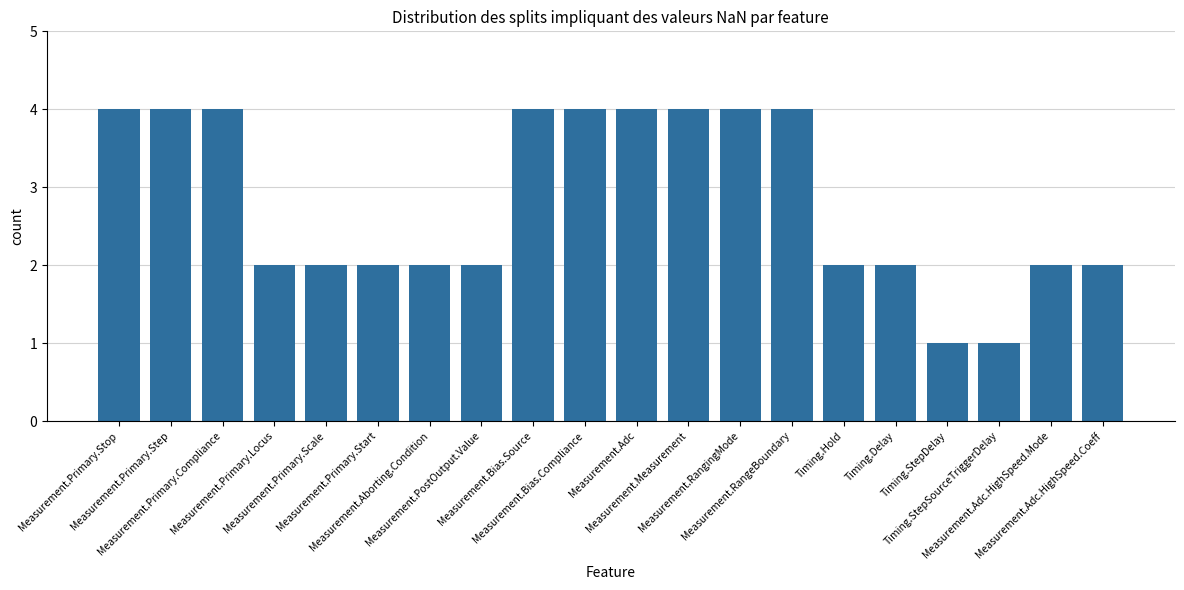

What is the maximum value shown in the chart?

4